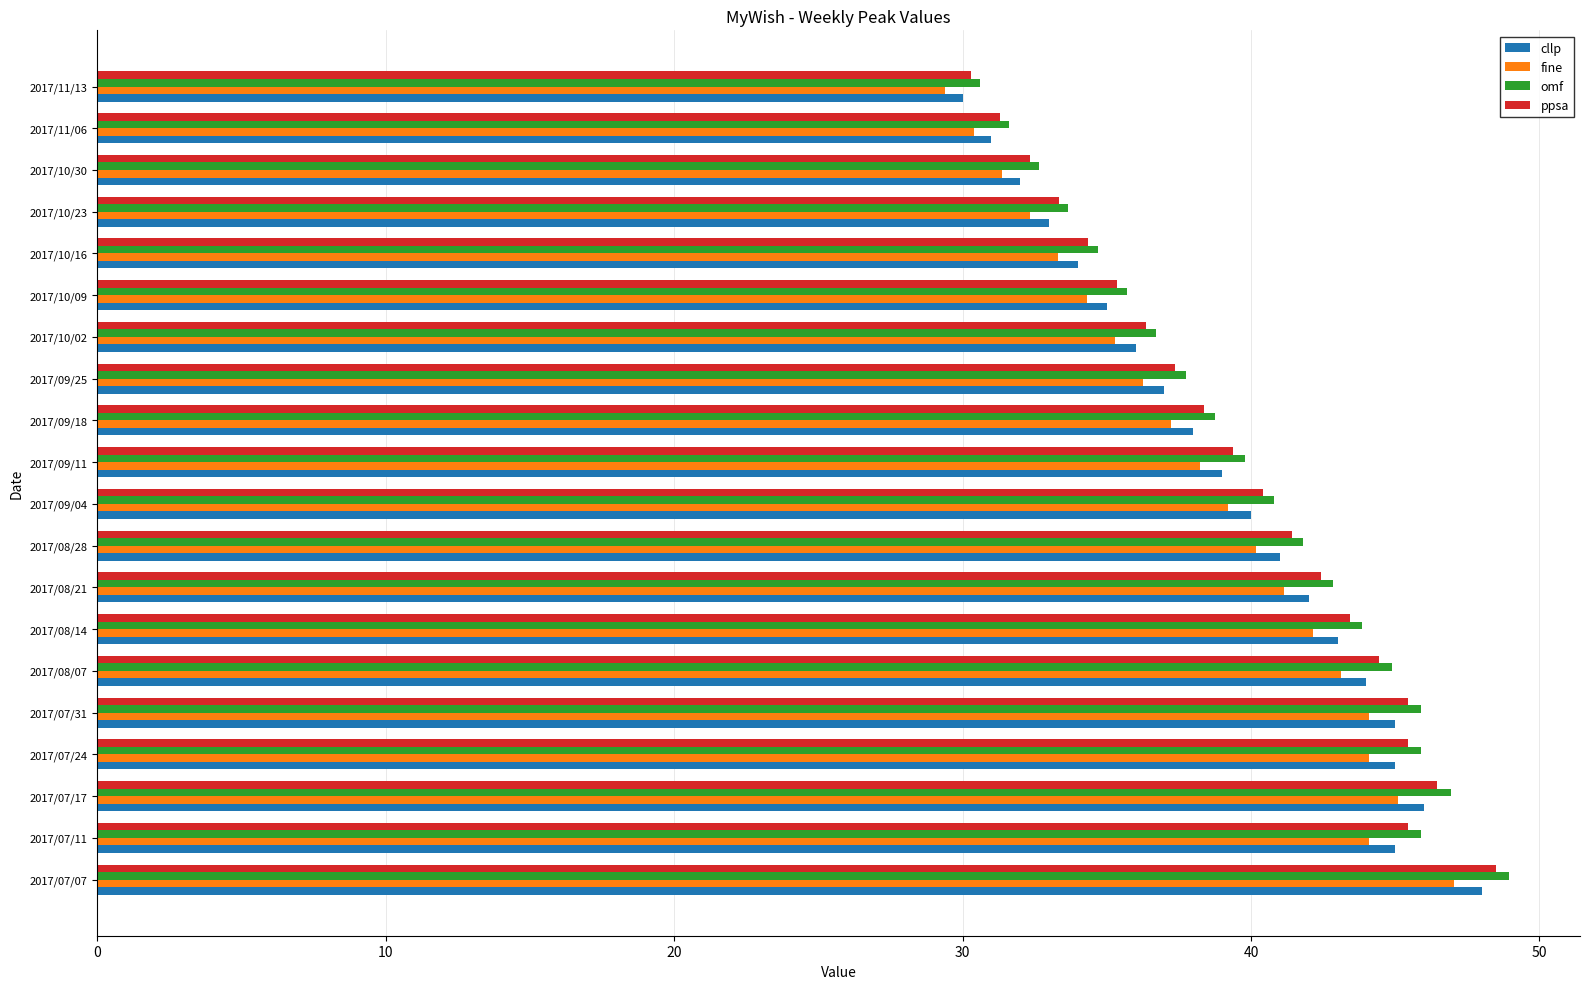

What is the difference between the highest and lowest values at 2017/11/13?

1.2